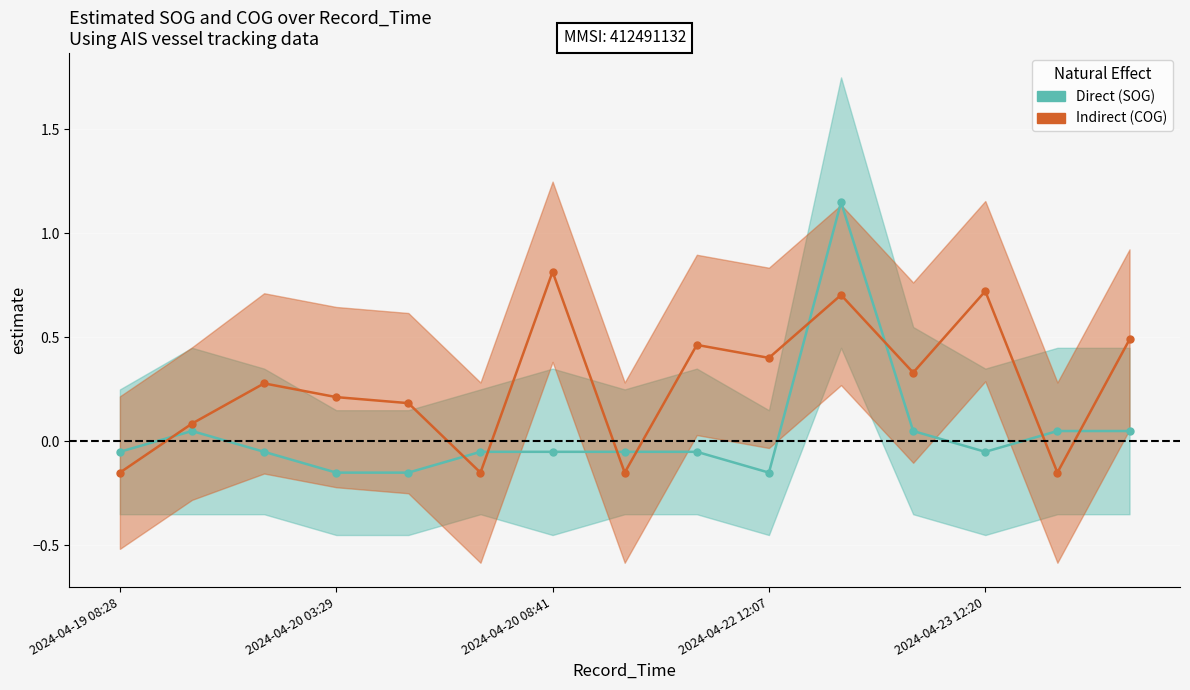

What is the highest value of the COG (Indirect) series?

0.8